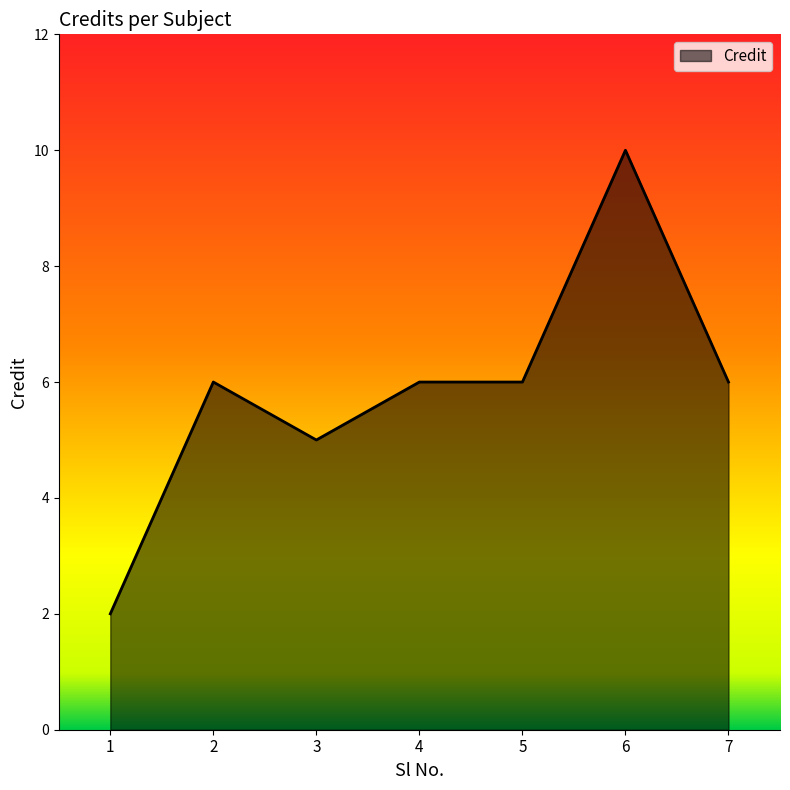

What is the smallest value displayed?

2